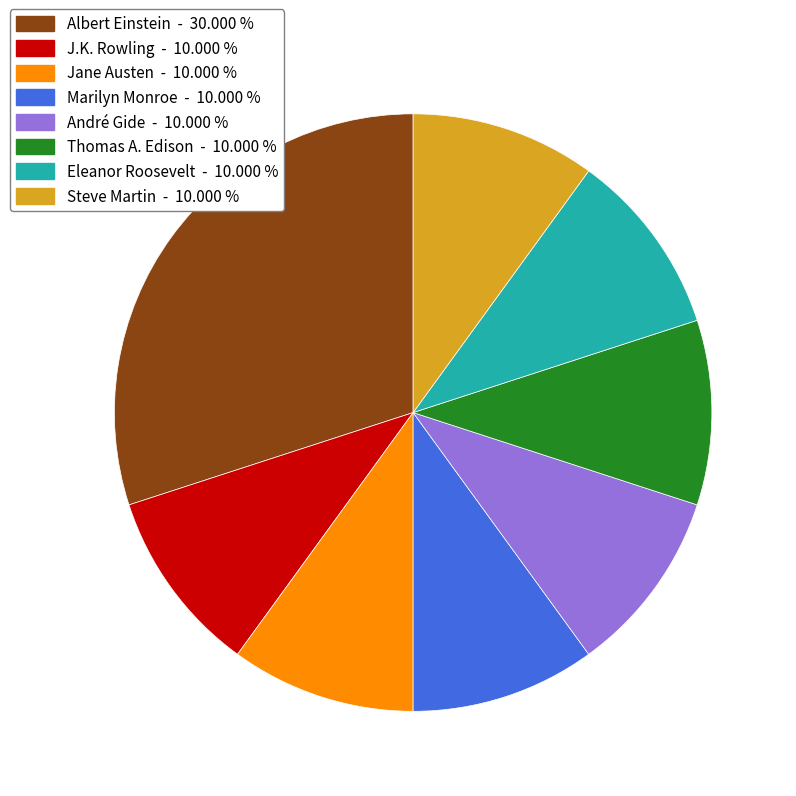

Does André Gide represent more than half of the total?

No